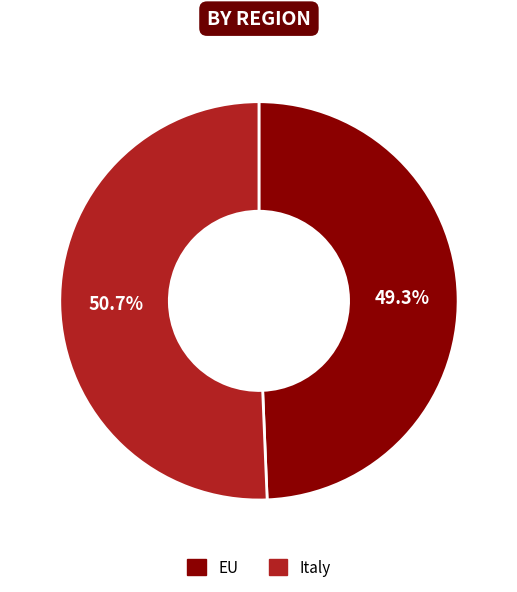

How many segments does this pie chart have?

2